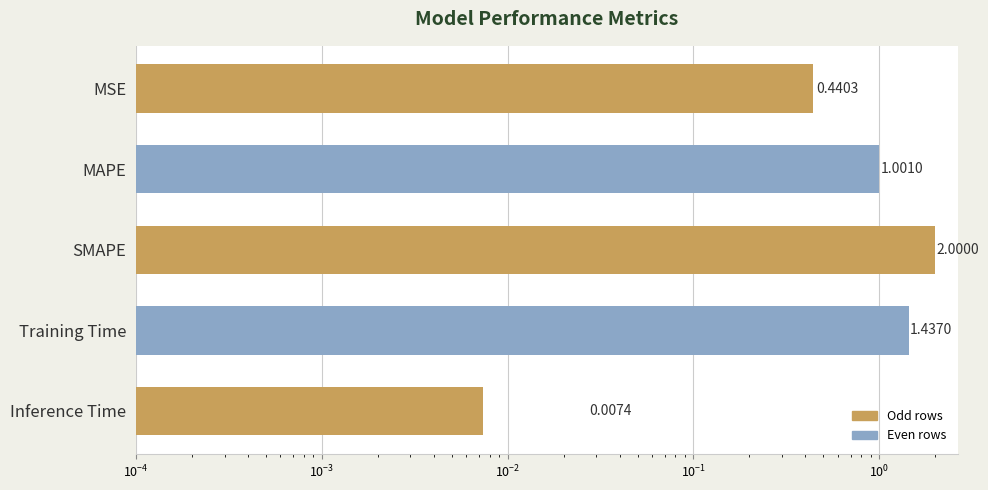

Reading left to right, transcribe all the data shown in this chart.

0.4	1.0	2.0	1.4	0.0